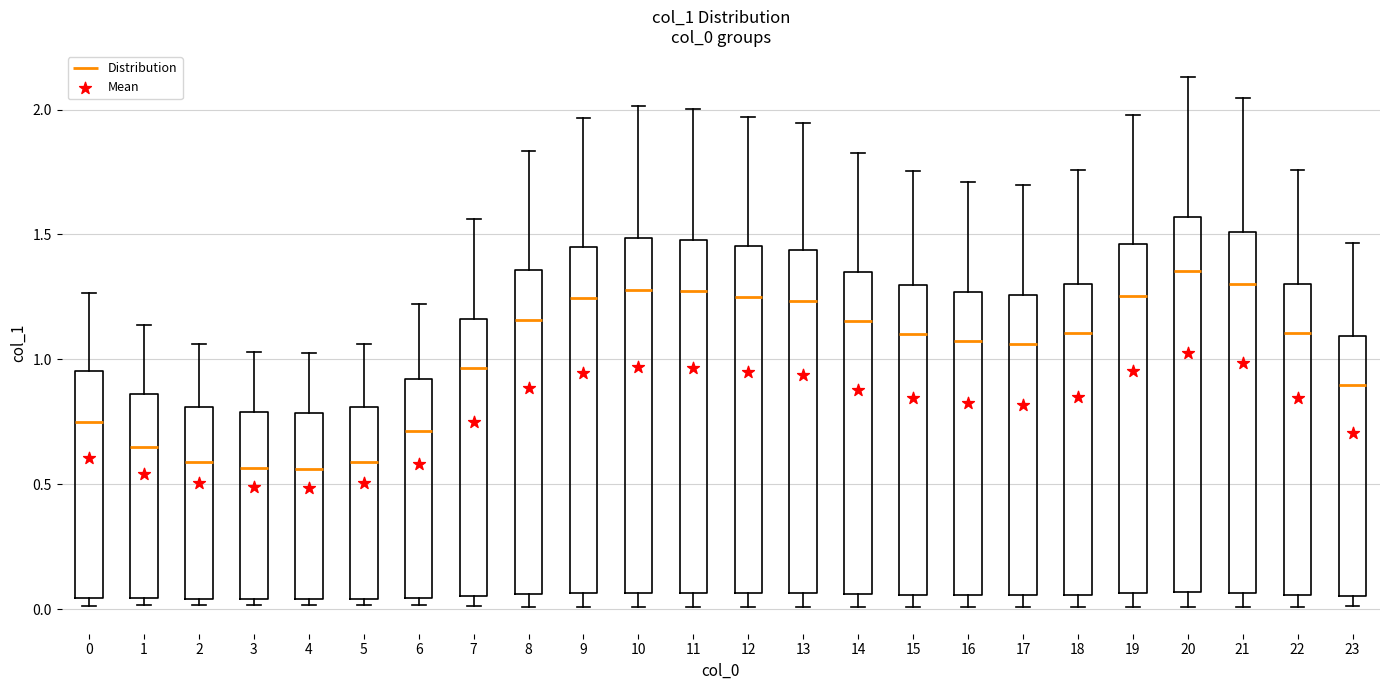

Reading left to right, read every box against the y-axis: the position of its median line, the range the box covers, and the ends of its whiskers. The values are not printed on the chart, so give them approximately, as read against the axis.

0: median 0.75, box 0.05 to 0.95, whiskers 0.00 to 1.25
1: median 0.65, box 0.05 to 0.85, whiskers 0.00 to 1.15
2: median 0.60, box 0.05 to 0.80, whiskers 0.00 to 1.05
3: median 0.55, box 0.05 to 0.80, whiskers 0.00 to 1.05
4: median 0.55, box 0.05 to 0.80, whiskers 0.00 to 1.05
5: median 0.60, box 0.05 to 0.80, whiskers 0.00 to 1.05
6: median 0.70, box 0.05 to 0.90, whiskers 0.00 to 1.20
7: median 0.95, box 0.05 to 1.15, whiskers 0.00 to 1.55
8: median 1.15, box 0.05 to 1.35, whiskers 0.00 to 1.85
9: median 1.25, box 0.05 to 1.45, whiskers 0.00 to 1.95
10: median 1.30, box 0.05 to 1.50, whiskers 0.00 to 2.00
11: median 1.25, box 0.05 to 1.50, whiskers 0.00 to 2.00
12: median 1.25, box 0.05 to 1.45, whiskers 0.00 to 1.95
13: median 1.25, box 0.05 to 1.45, whiskers 0.00 to 1.95
14: median 1.15, box 0.05 to 1.35, whiskers 0.00 to 1.85
15: median 1.10, box 0.05 to 1.30, whiskers 0.00 to 1.75
16: median 1.05, box 0.05 to 1.25, whiskers 0.00 to 1.70
17: median 1.05, box 0.05 to 1.25, whiskers 0.00 to 1.70
18: median 1.10, box 0.05 to 1.30, whiskers 0.00 to 1.75
19: median 1.25, box 0.05 to 1.45, whiskers 0.00 to 2.00
20: median 1.35, box 0.05 to 1.55, whiskers 0.00 to 2.15
21: median 1.30, box 0.05 to 1.50, whiskers 0.00 to 2.05
22: median 1.10, box 0.05 to 1.30, whiskers 0.00 to 1.75
23: median 0.90, box 0.05 to 1.10, whiskers 0.00 to 1.45